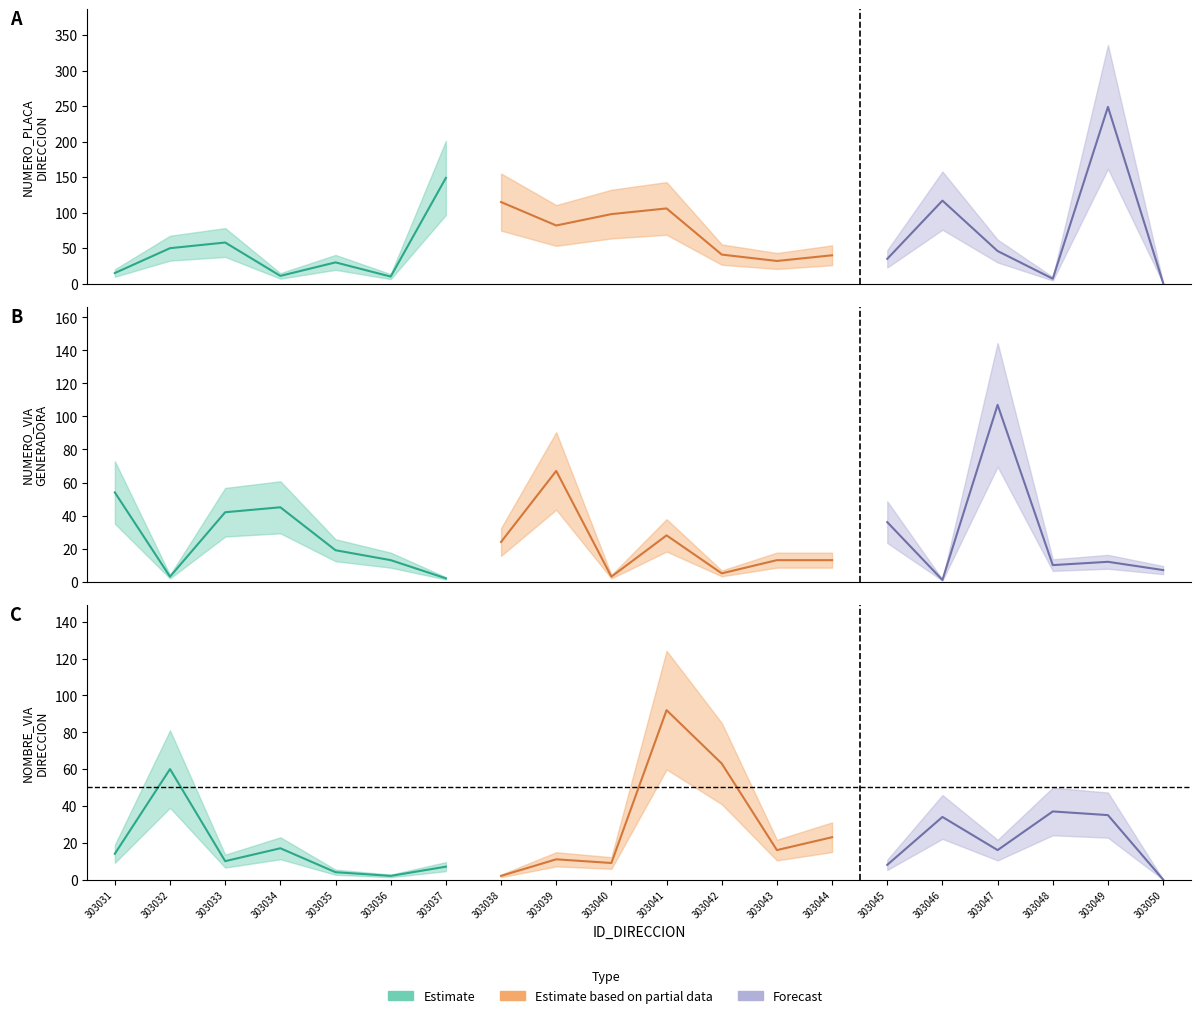

What value does the NOMBRE_VIA_DIRECCION_NUM series have at 303049?

35